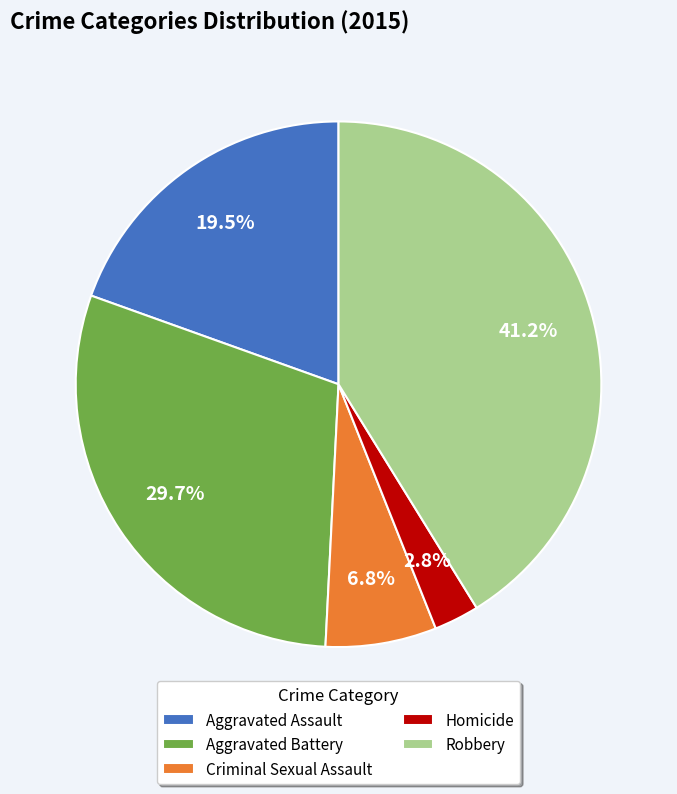

Is Aggravated Battery the majority of the pie?

No